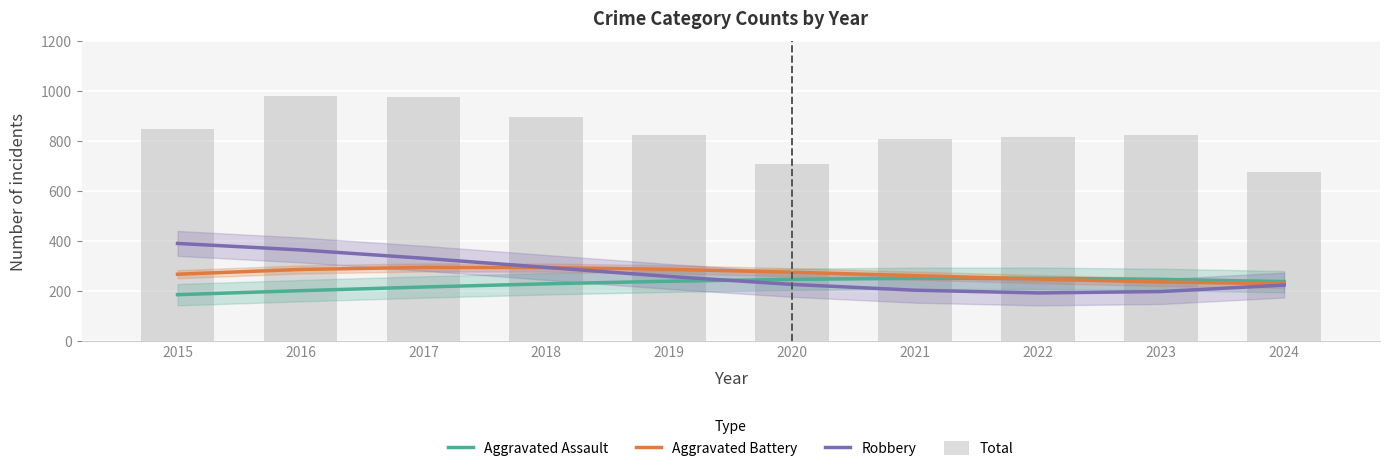

What is the value of the Total bar at the 1st from the left?

851.0